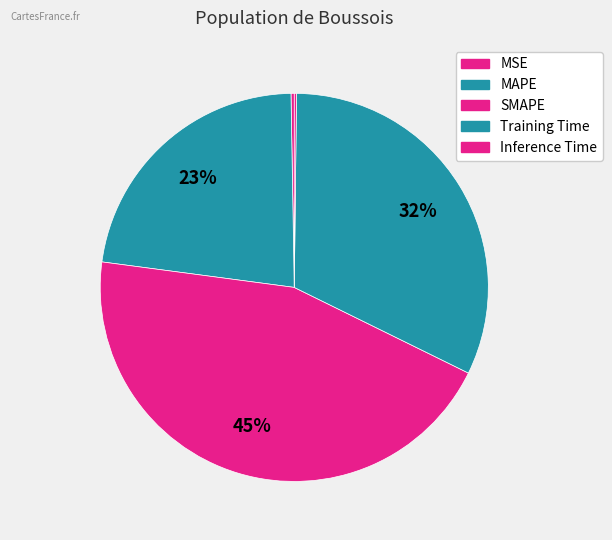

Is there any slice that represents more than half of the pie?

No